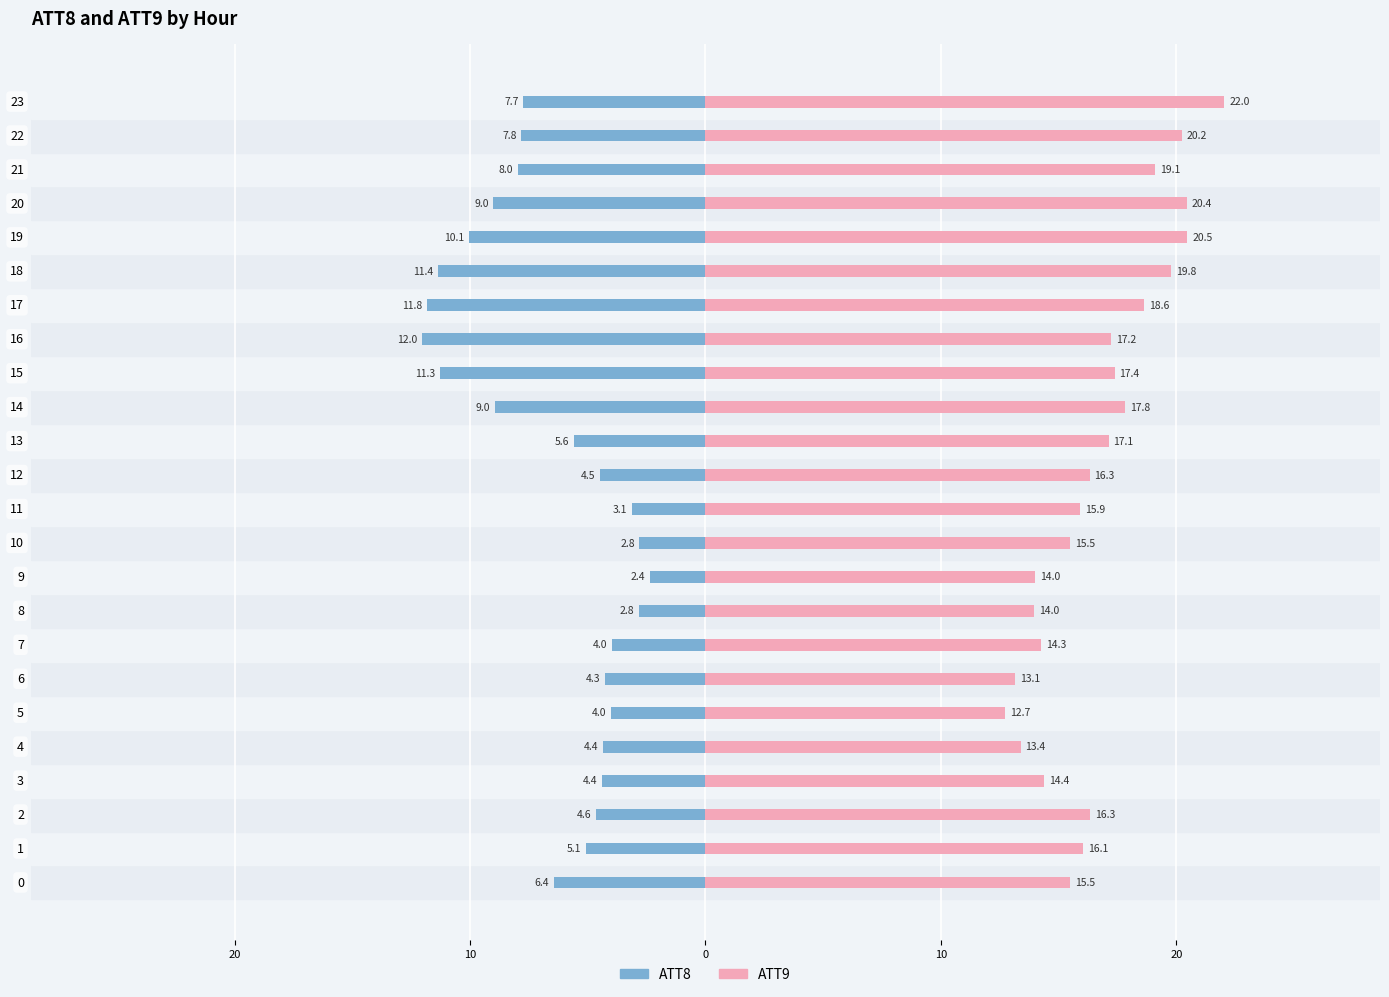

True or false: ATT9 has a value of 26.5 at 17.

False